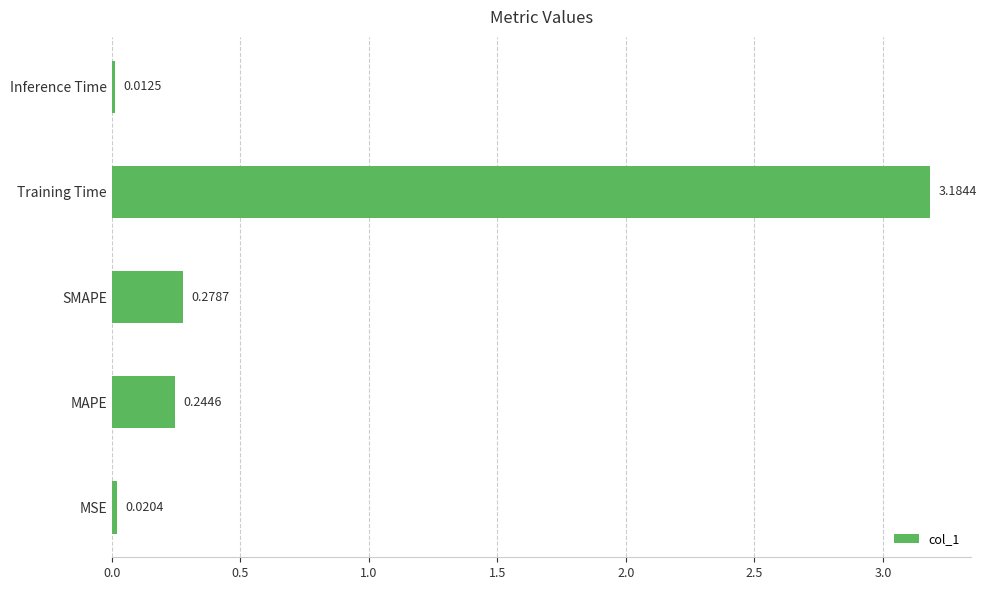

How many series are shown in this chart?

1